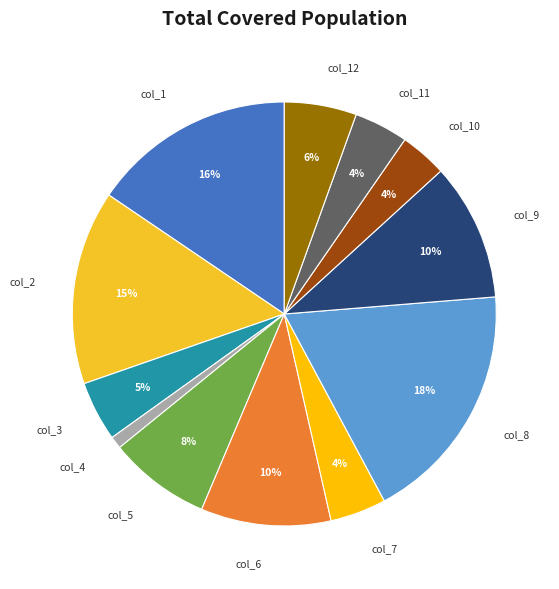

To the nearest percent, what is the difference between the col_3 and col_6 slice percentages?

5%